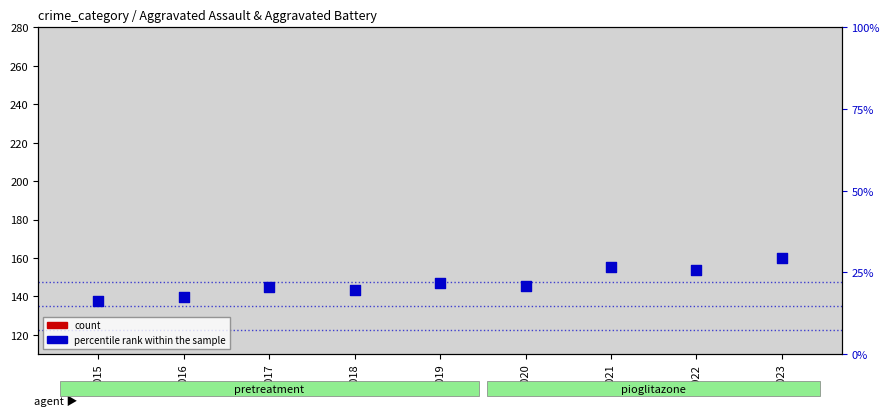

Which series reaches the minimum Y coordinate?

count